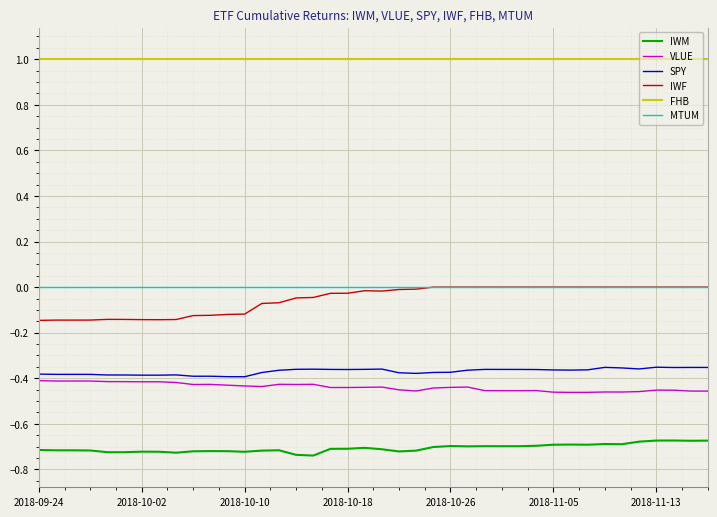

True or false: SPY and IWM intersect in this chart.

False